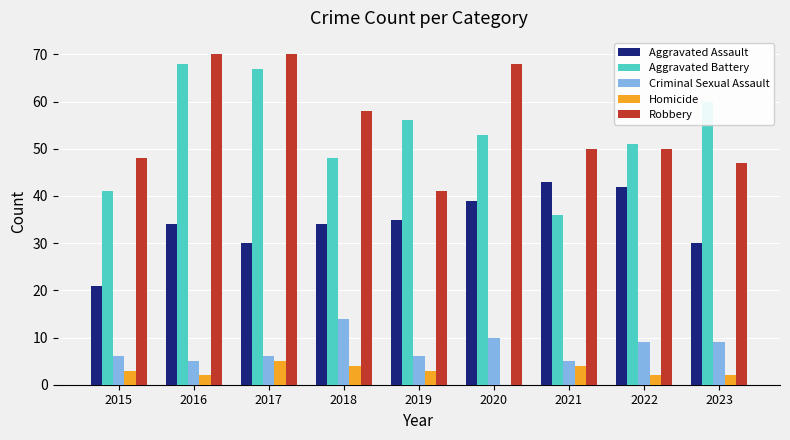

Does the chart contain stacked bars?

No